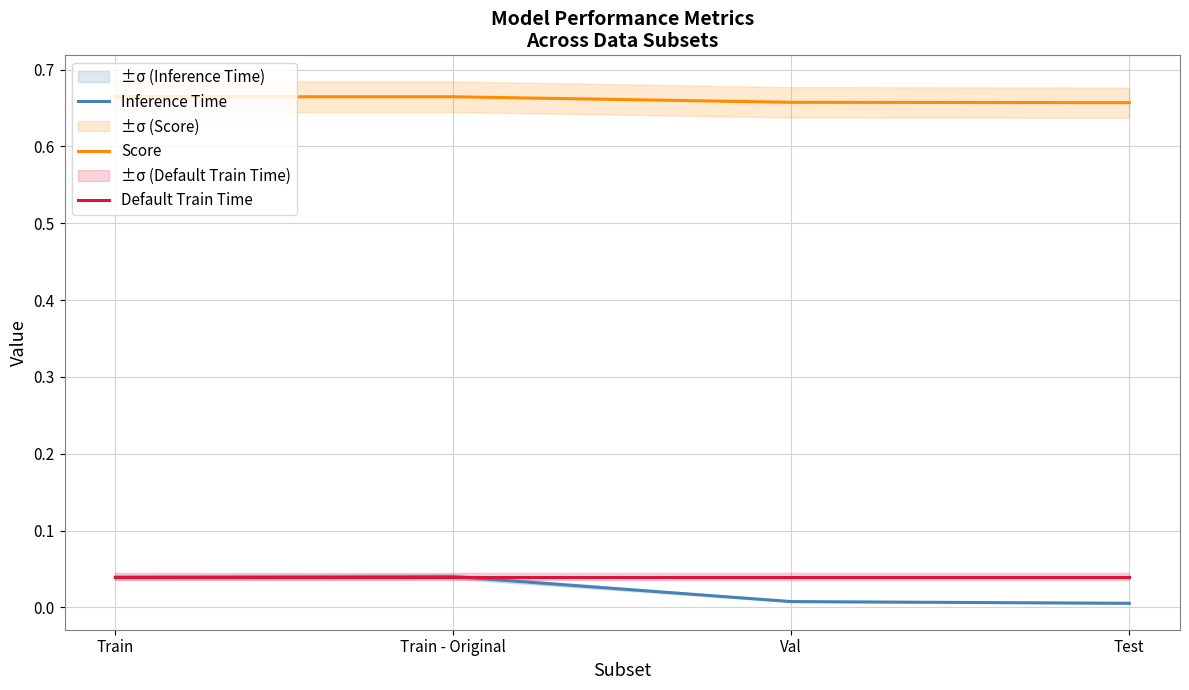

What is the label of the 1st point from the right?

Test